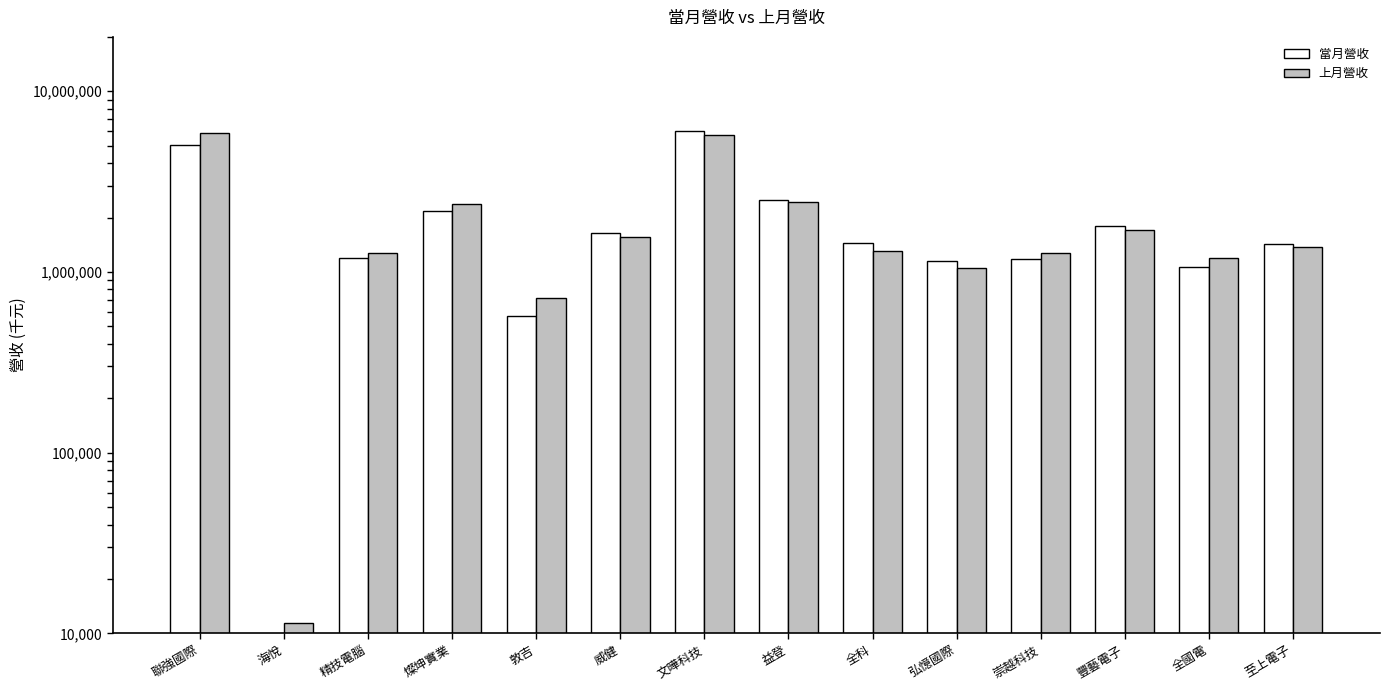

What is the difference between the maximum and second lowest values in the 上月營收 series?

5138083